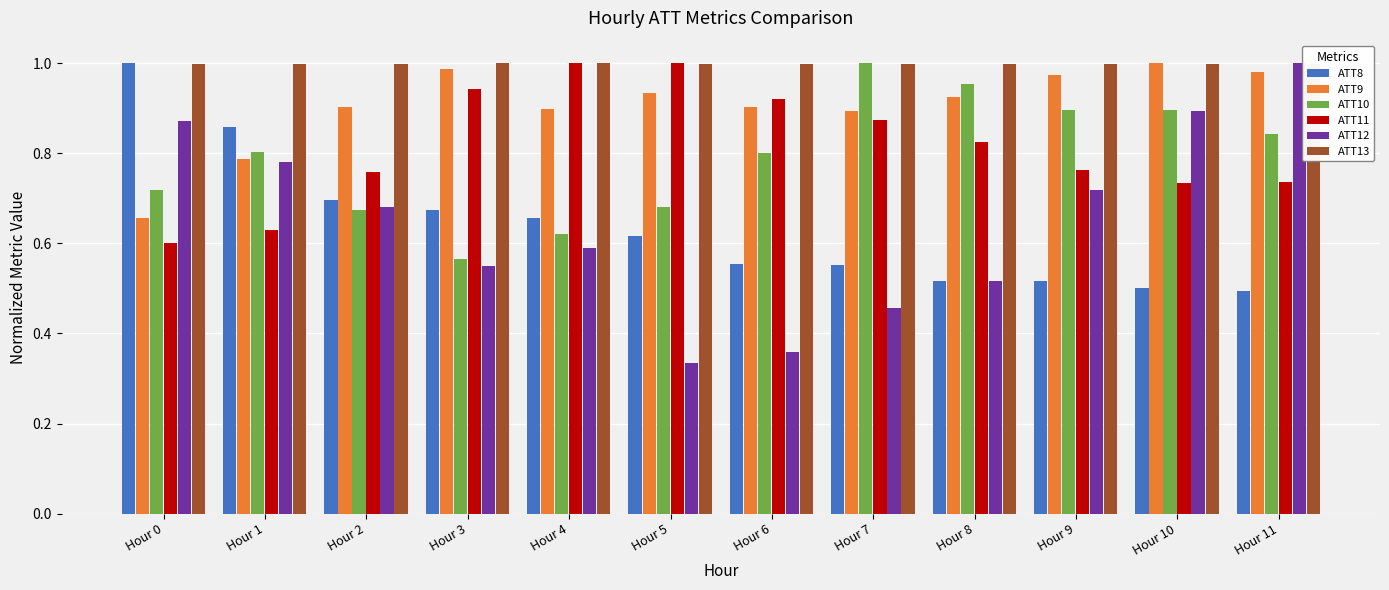

Are the bars horizontal?

No